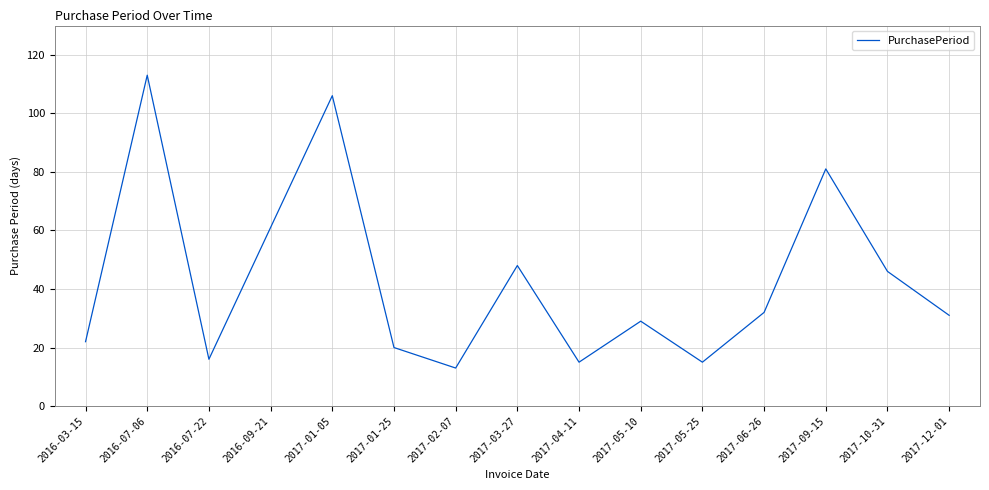

True or false: the data shows 28 at 2017-01-25.

False